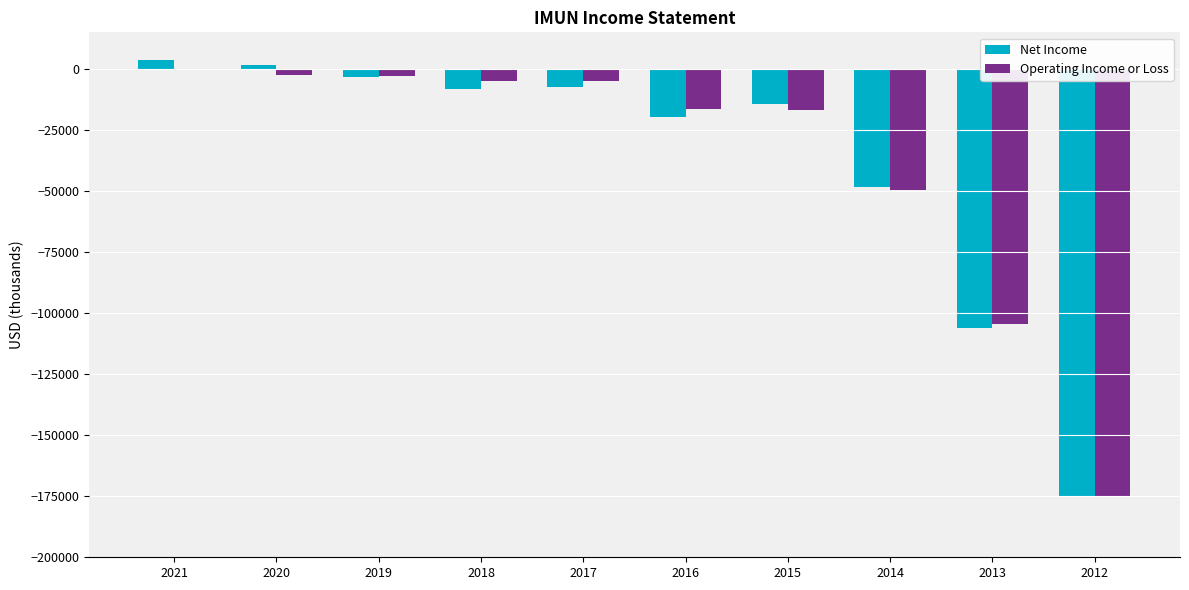

What is the difference between the Operating Income or Loss values at 2015 and 2018?

11900